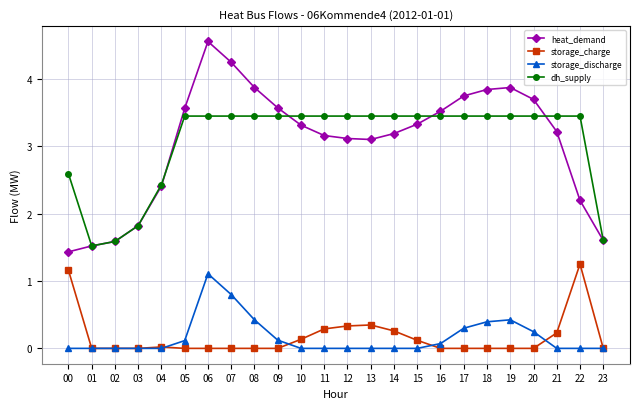

True or false: heat_demand has a value of 2.6 at 20.

False